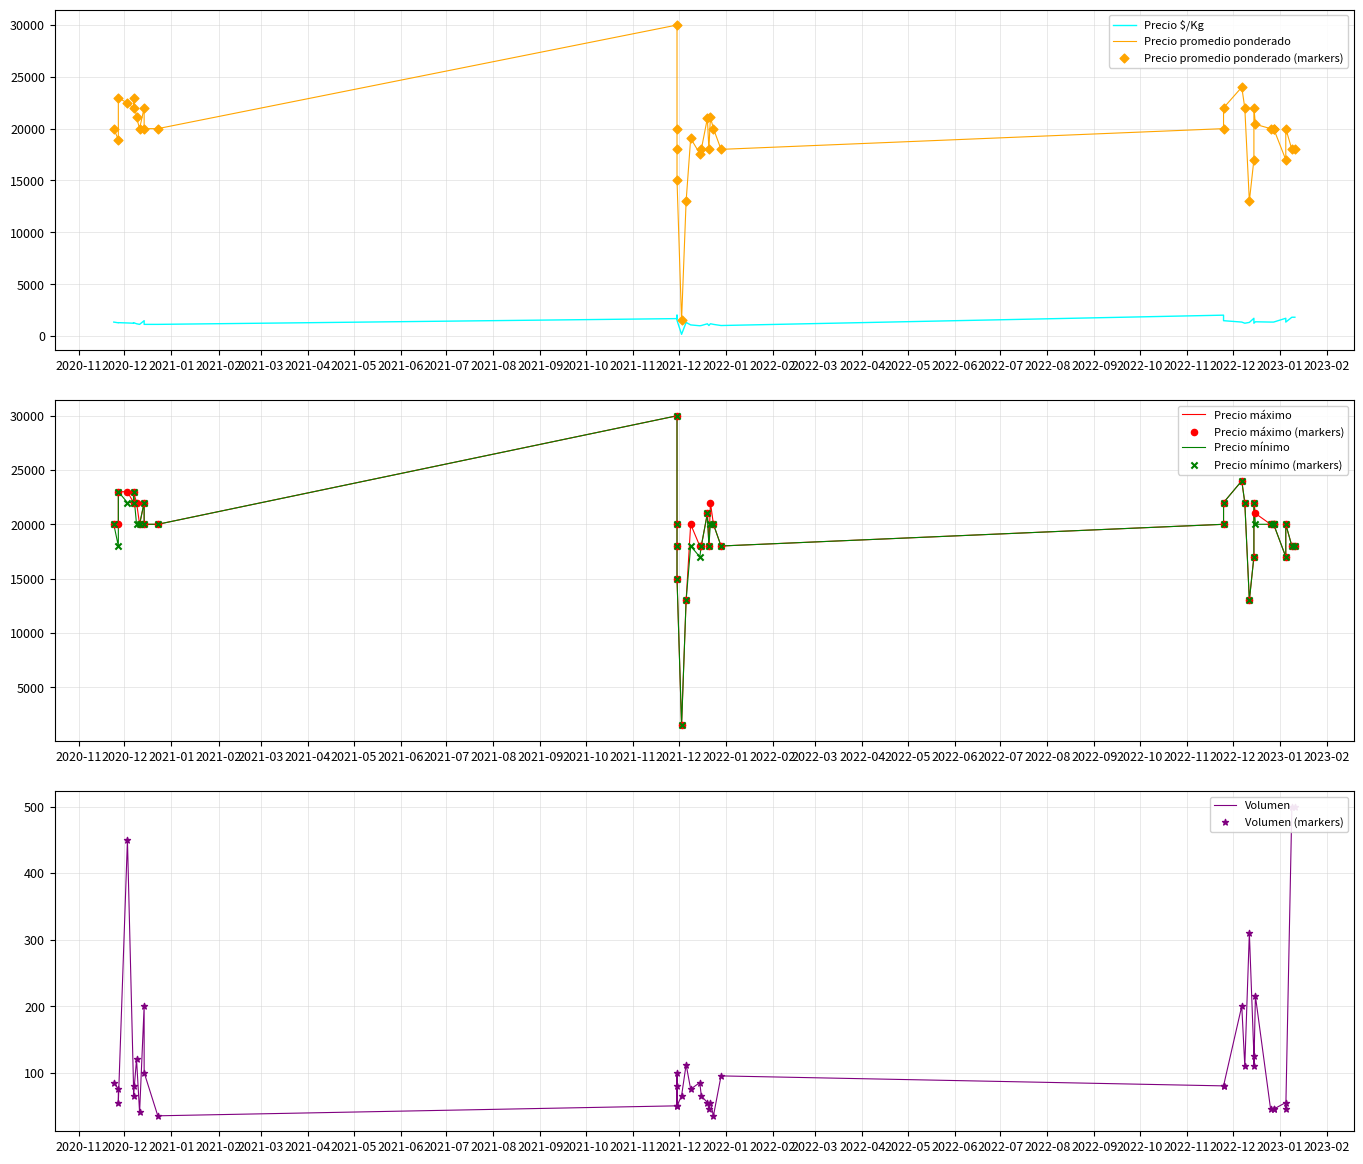

What is the total value across all series at 39?

61146